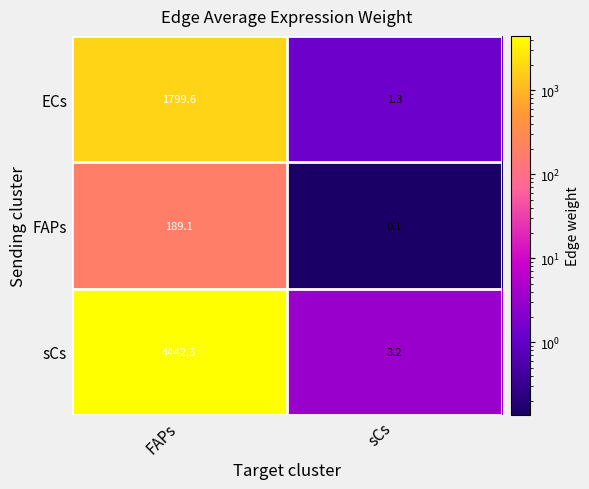

The ECs series shows 1.3 at sCs. True or false?

True